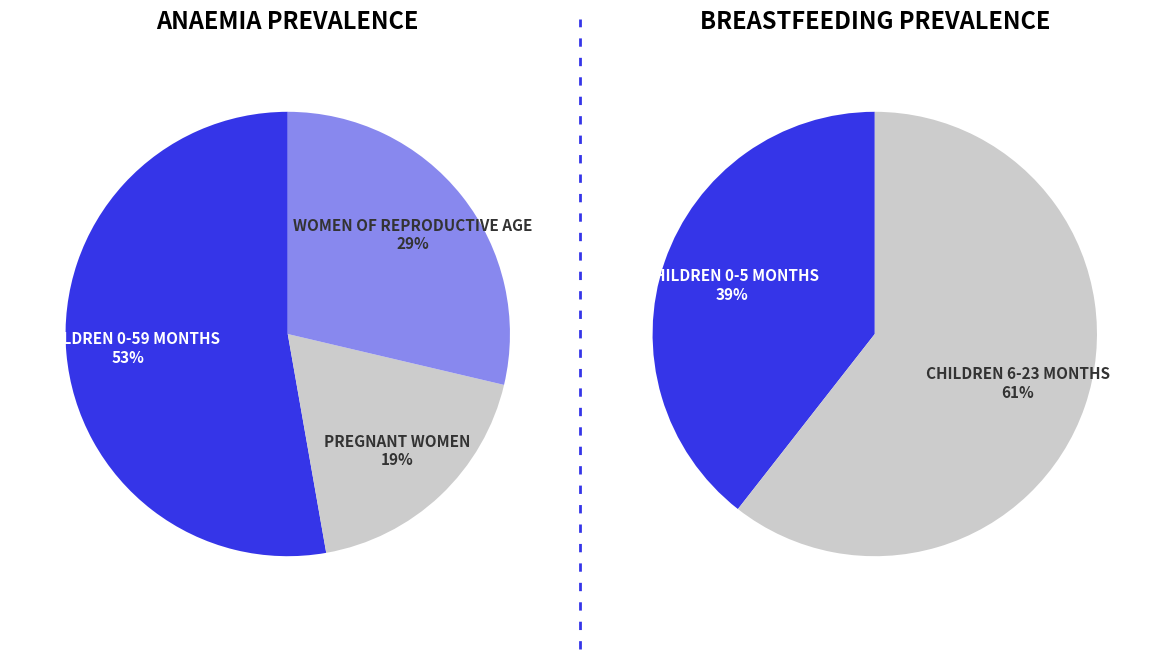

Combined, what portion of the pie is Children 0-59 months and Pregnant women?

71.3%